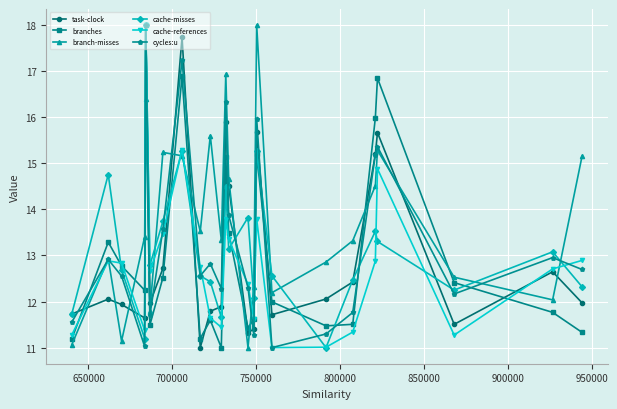

True or false: cache-misses has more than 0 interior local peaks.

True